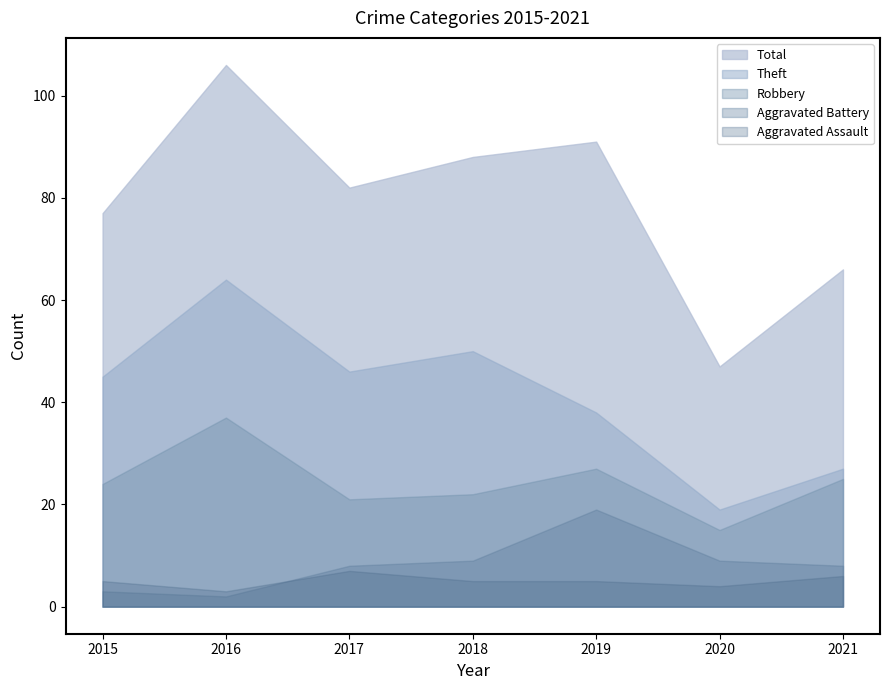

How many values in the Aggravated Battery series exceed 8?

3